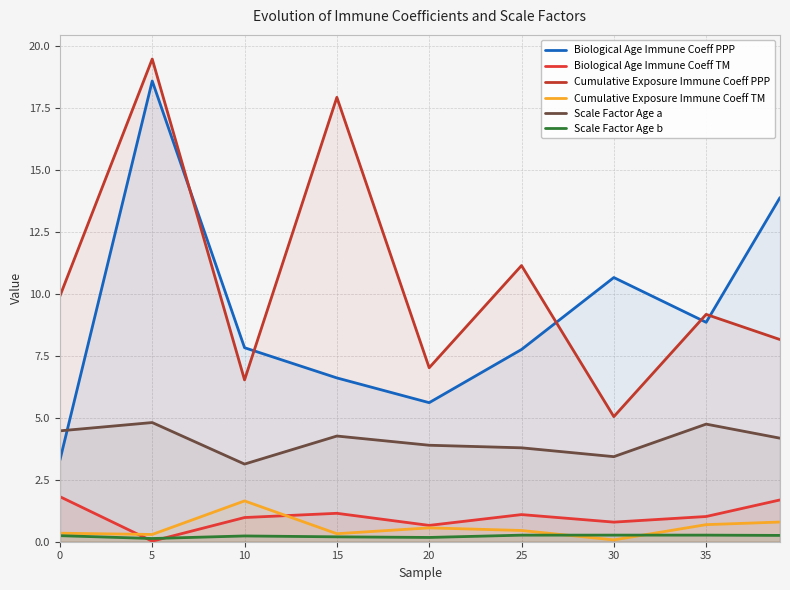

Does the chart display data point markers on the line(s)?

No